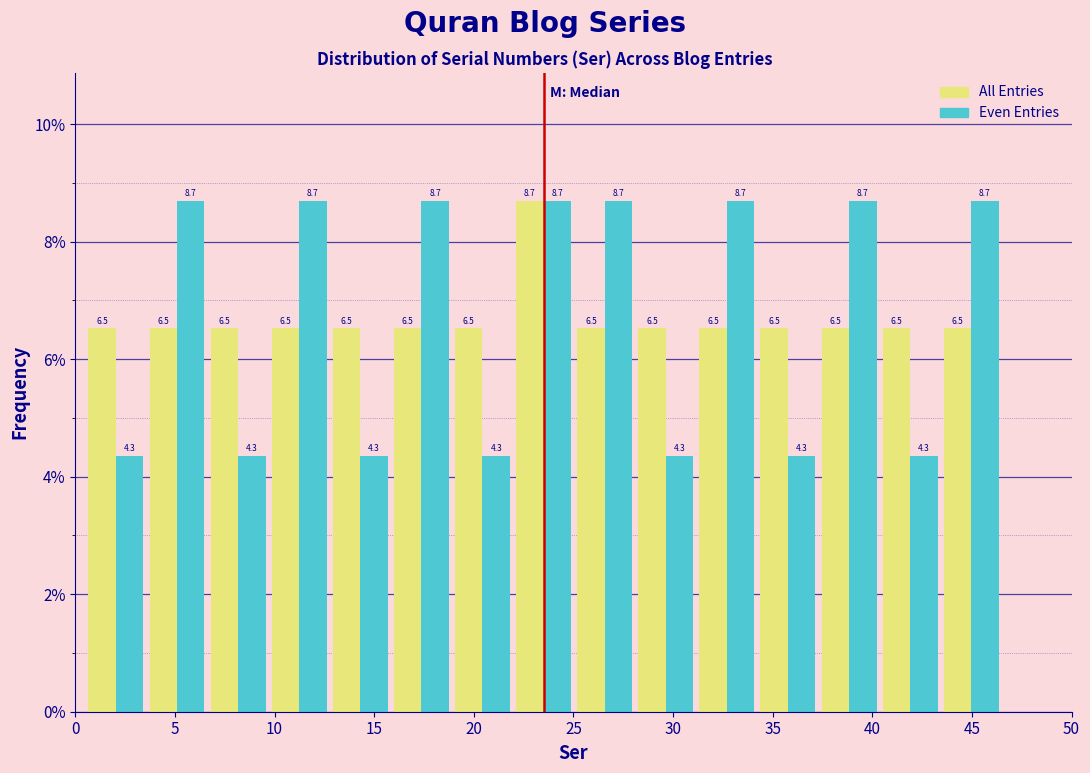

Reading left to right, transcribe this chart: for each range on the x-axis, give the height of each series' bar. The bar edges are not printed on the chart, so give them approximately, as read against the axis.

0.5 to 3.5: All Entries=6.5	Even Entries=4.3
3.5 to 6.5: All Entries=6.5	Even Entries=8.7
6.5 to 9.5: All Entries=6.5	Even Entries=4.3
9.5 to 13.0: All Entries=6.5	Even Entries=8.7
13.0 to 16.0: All Entries=6.5	Even Entries=4.3
16.0 to 19.0: All Entries=6.5	Even Entries=8.7
19.0 to 22.0: All Entries=6.5	Even Entries=4.3
22.0 to 25.0: All Entries=8.7	Even Entries=8.7
25.0 to 28.0: All Entries=6.5	Even Entries=8.7
28.0 to 31.0: All Entries=6.5	Even Entries=4.3
31.0 to 34.0: All Entries=6.5	Even Entries=8.7
34.0 to 37.5: All Entries=6.5	Even Entries=4.3
37.5 to 40.5: All Entries=6.5	Even Entries=8.7
40.5 to 43.5: All Entries=6.5	Even Entries=4.3
43.5 to 46.5: All Entries=6.5	Even Entries=8.7